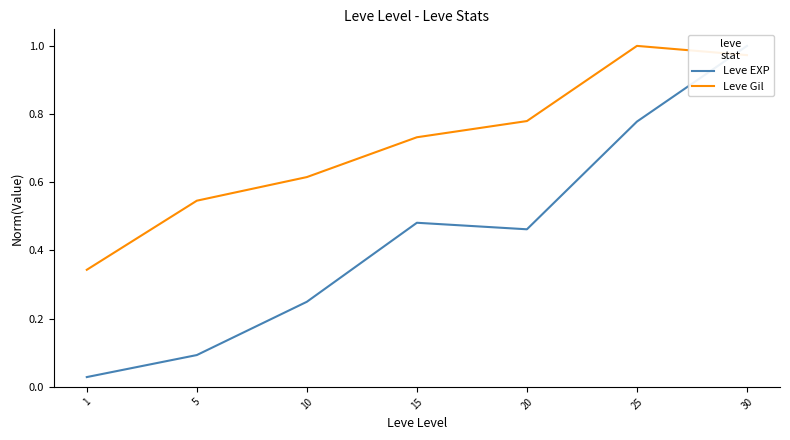

Does the chart display data point markers on the line(s)?

No